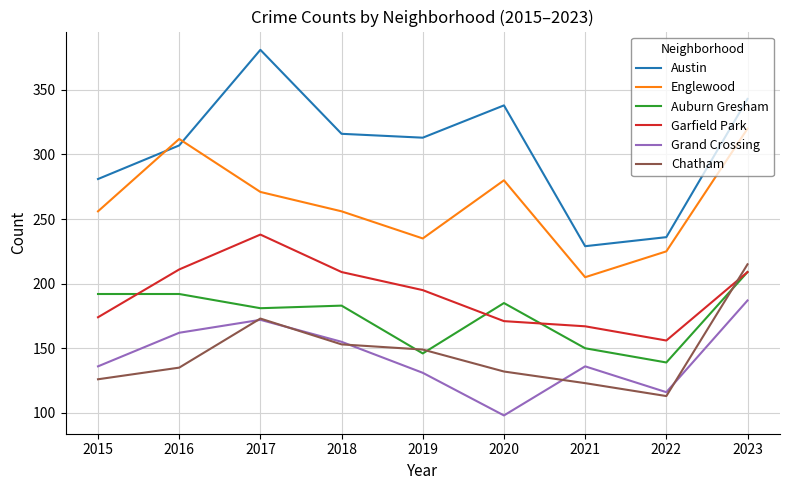

True or false: Englewood and Garfield Park cross at least once.

False